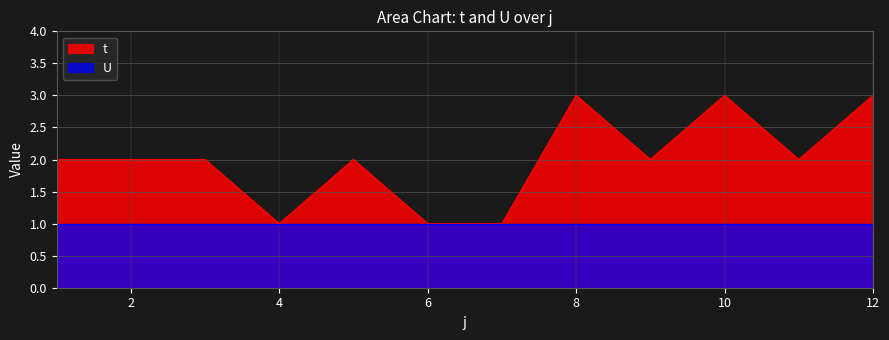

How many values are between 2 and 3?

9